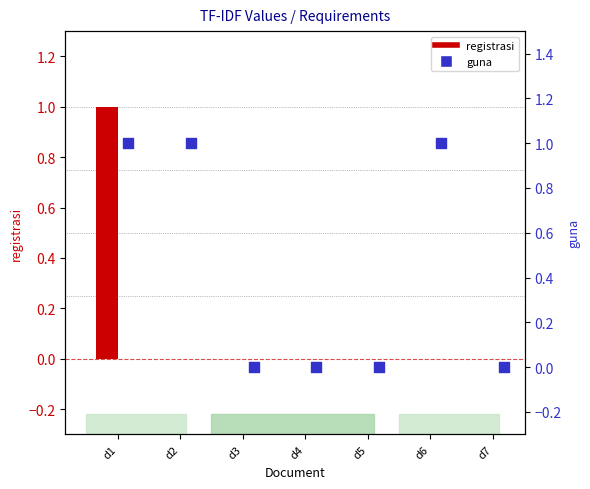

Which series contains the lowest Y value?

registrasi